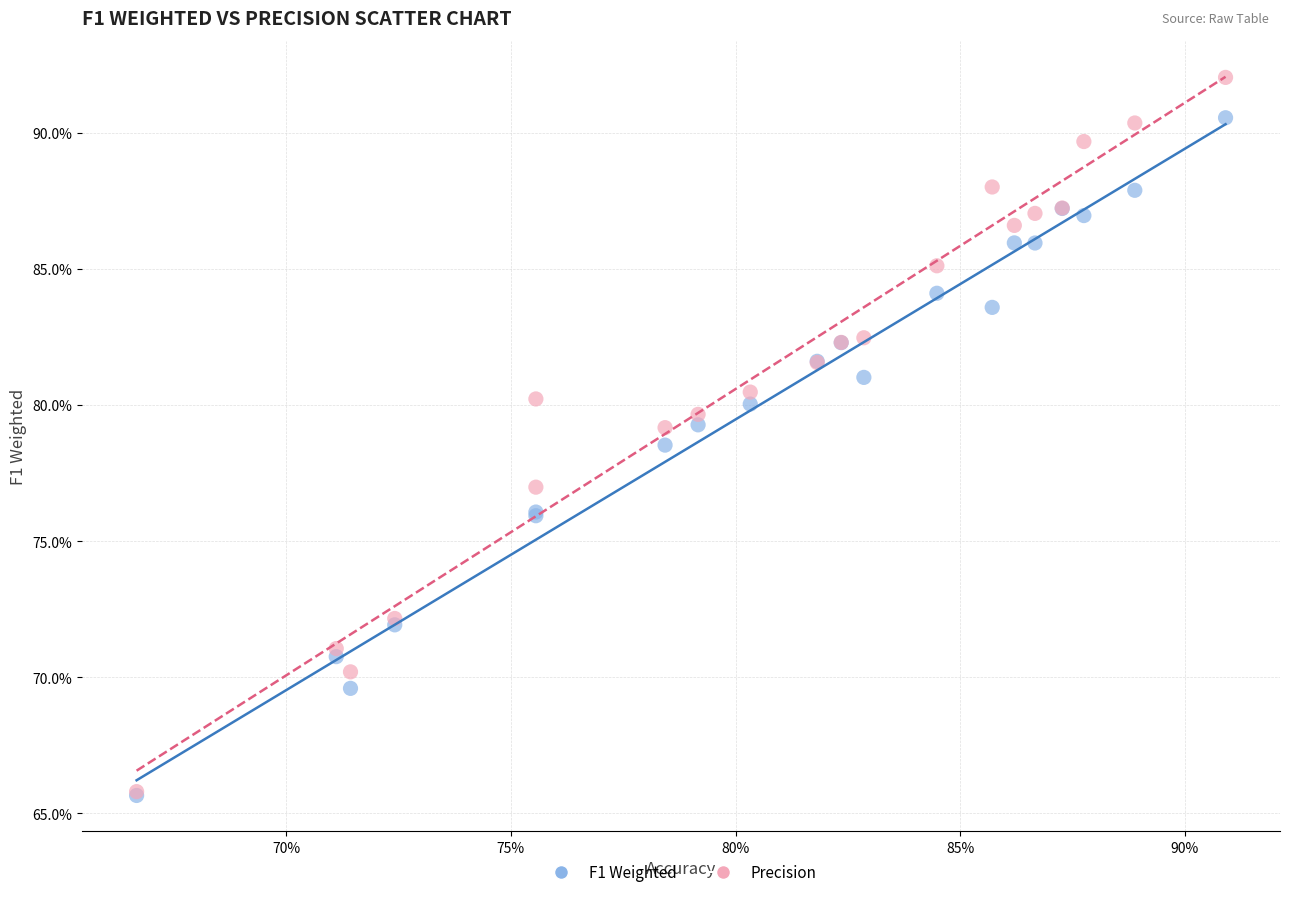

What are all the series names shown in the legend?

F1 Weighted, Precision